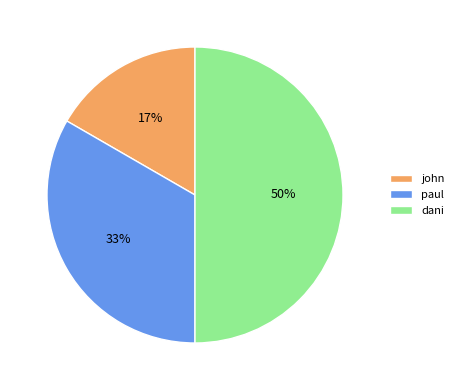

Rank the categories by value from lowest to highest.

john, paul, dani